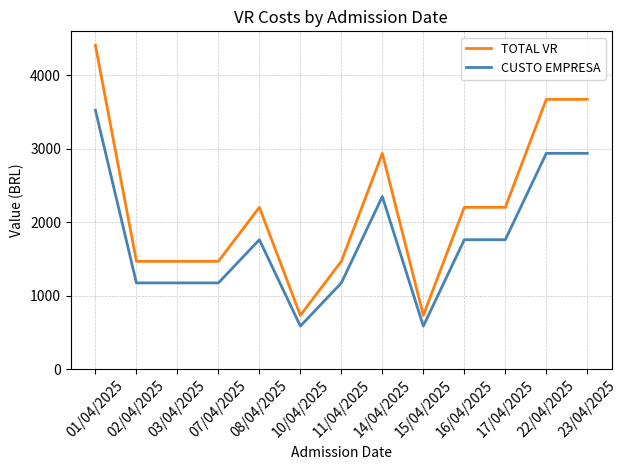

Which series has the widest spread of values?

TOTAL VR